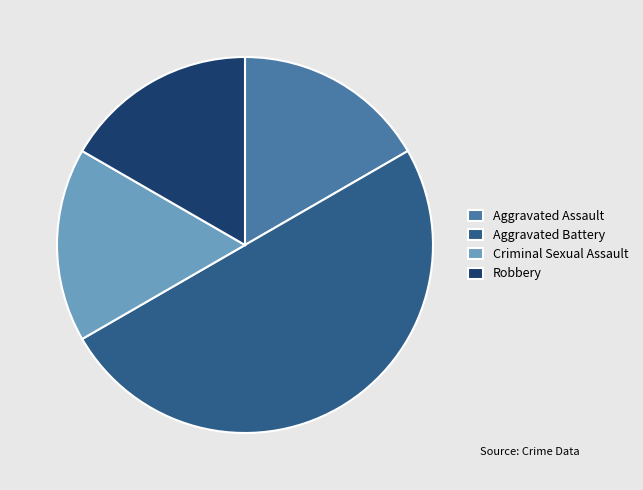

What is the largest slice in the pie chart?

Aggravated Battery